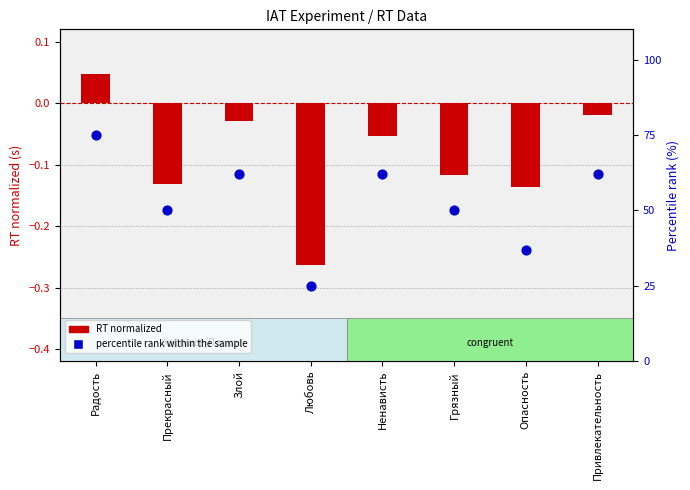

Between Прекрасный and Радость, which is larger?

Радость